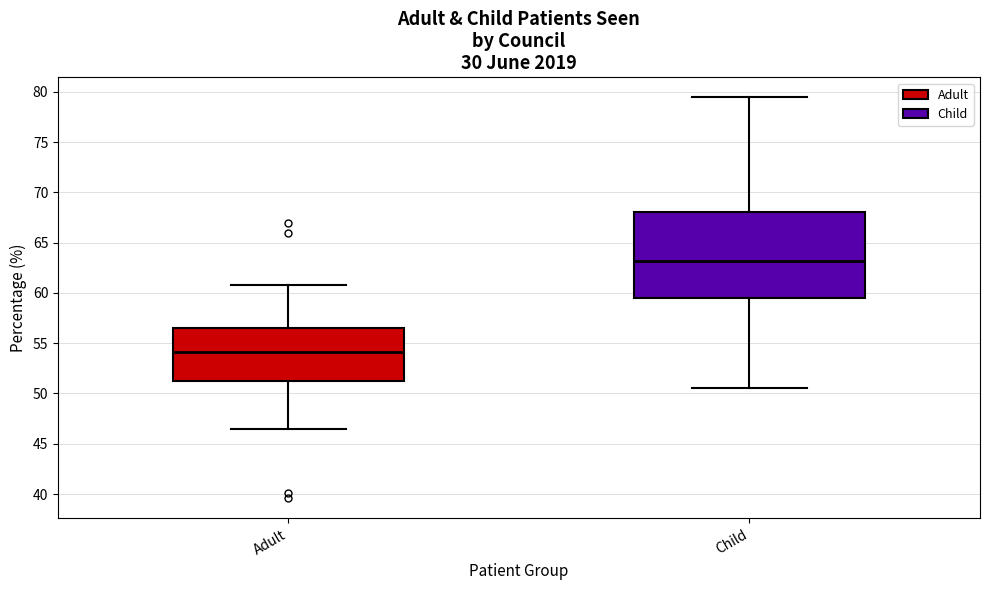

Reading left to right, transcribe this box plot: for each box, give where its median line is, the range the box spans, and where its two whiskers end, as read against the y-axis. The values are not printed on the chart, so give them approximately, as read against the axis.

Adult: median 54.0, box 51.0 to 56.5, whiskers 46.5 to 61.0
Child: median 63.0, box 59.5 to 68.0, whiskers 50.5 to 79.5